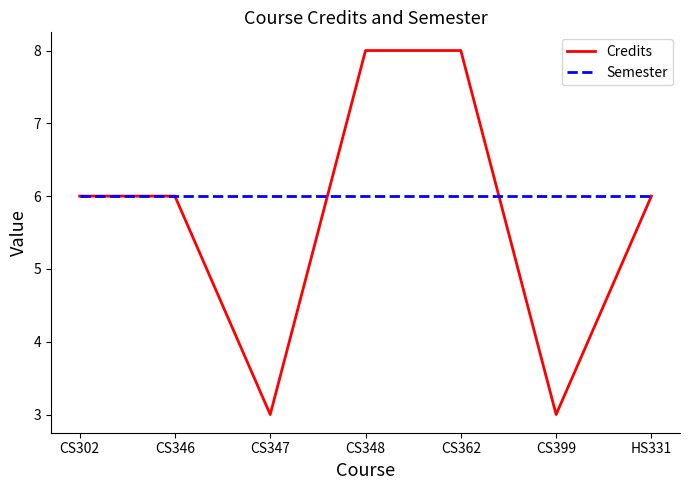

What is the maximum value for Semester?

6